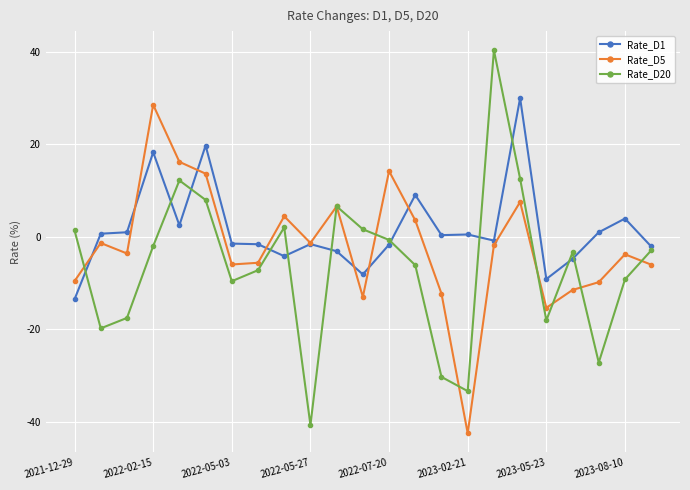

Which series has the largest range (max minus min)?

Rate_D20